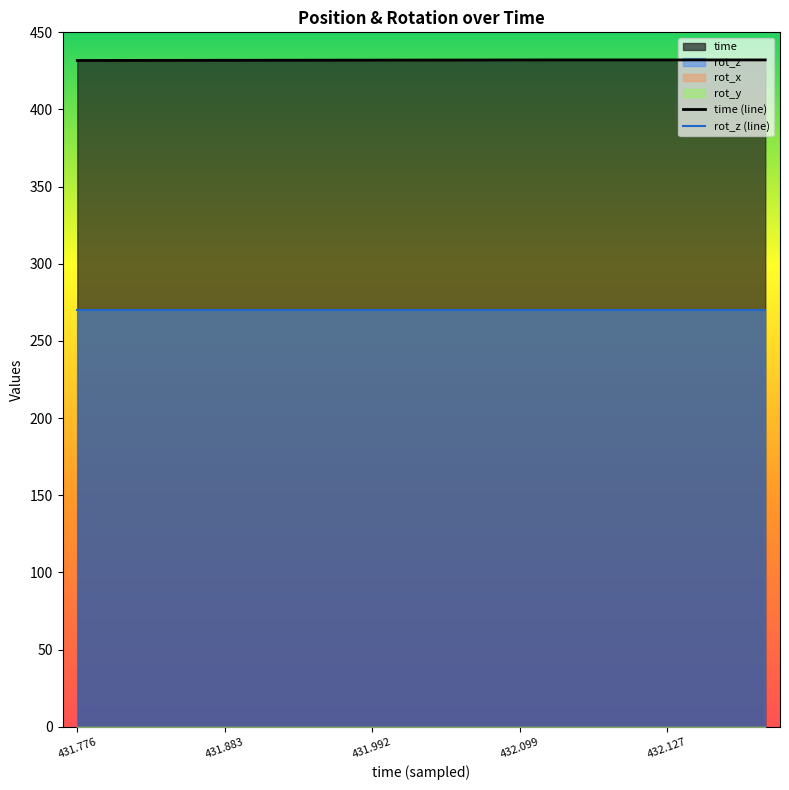

Is the value of rot_z (line) at 11 greater than the value of time (line) at 14?

No